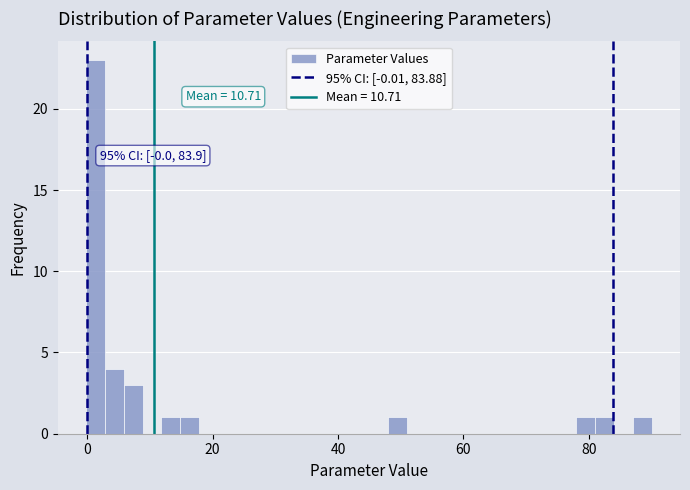

Read against the x-axis, roughly where is the centre of the tallest bar?

2